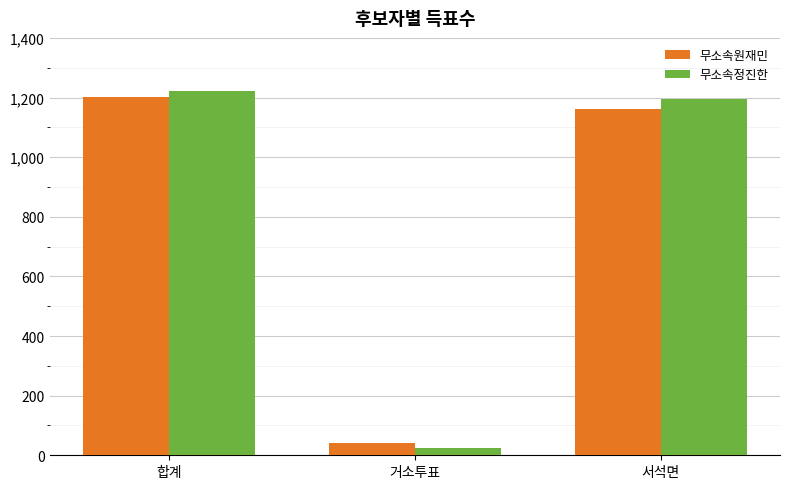

What is the difference between the highest and lowest values at 거소투표?

14